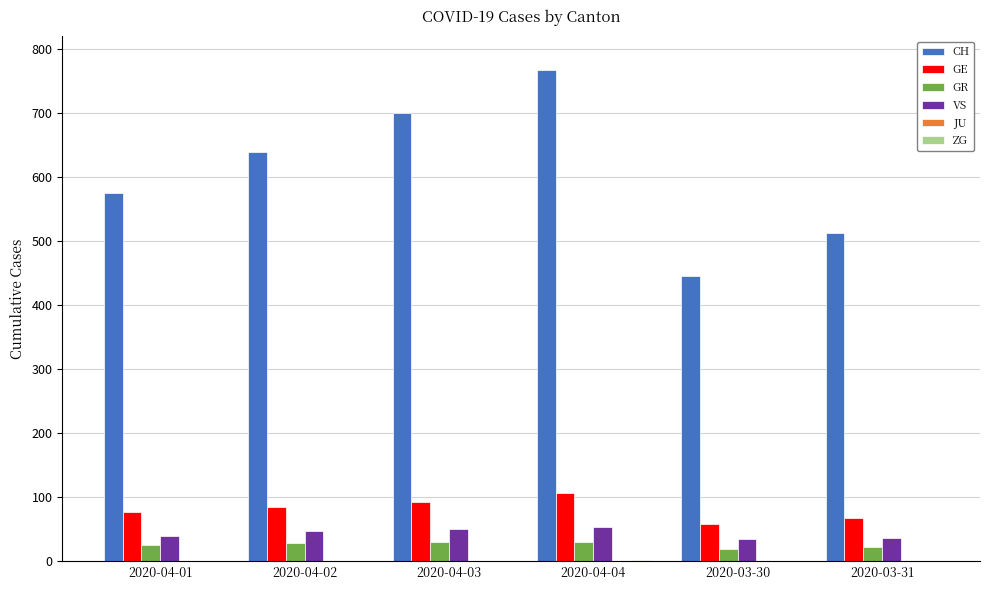

How many groups of bars are there?

6